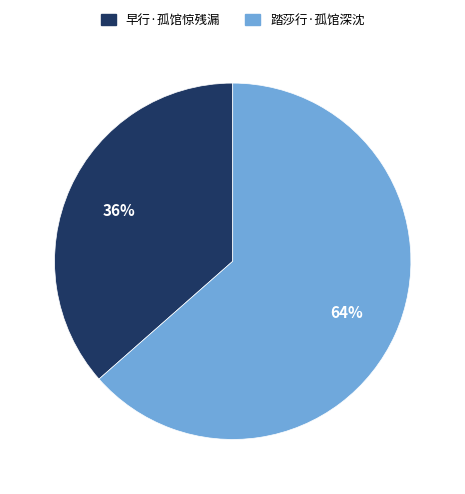

Which category accounts for the majority?

踏莎行·孤馆深沈